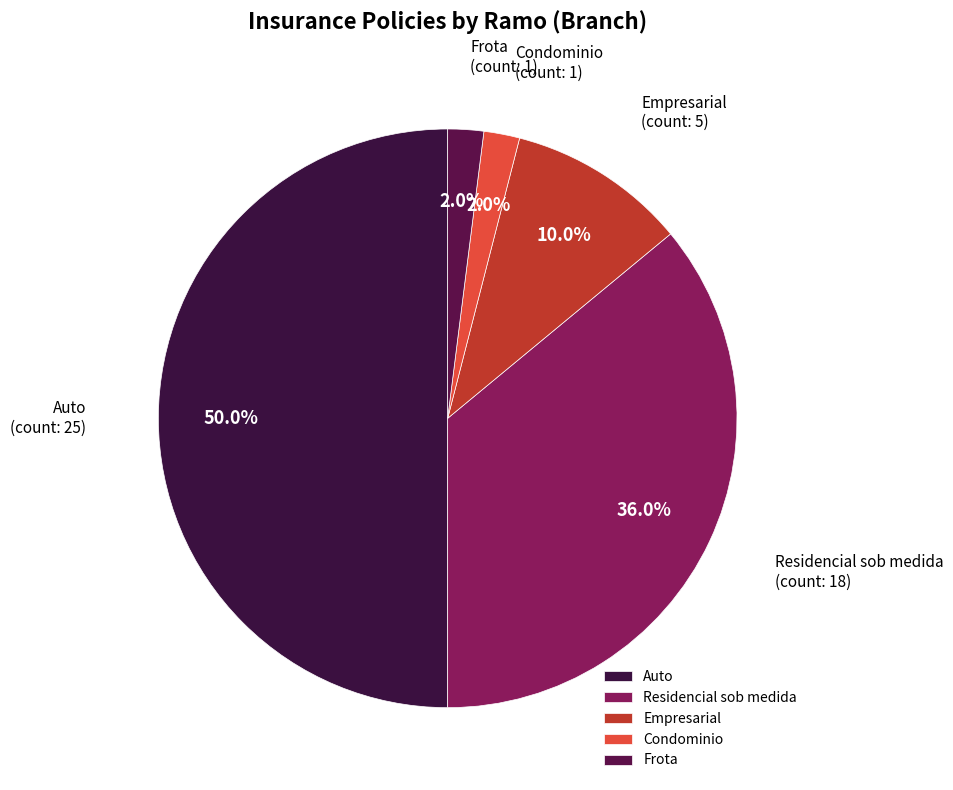

Is it true that Empresarial is 20% of the pie?

False